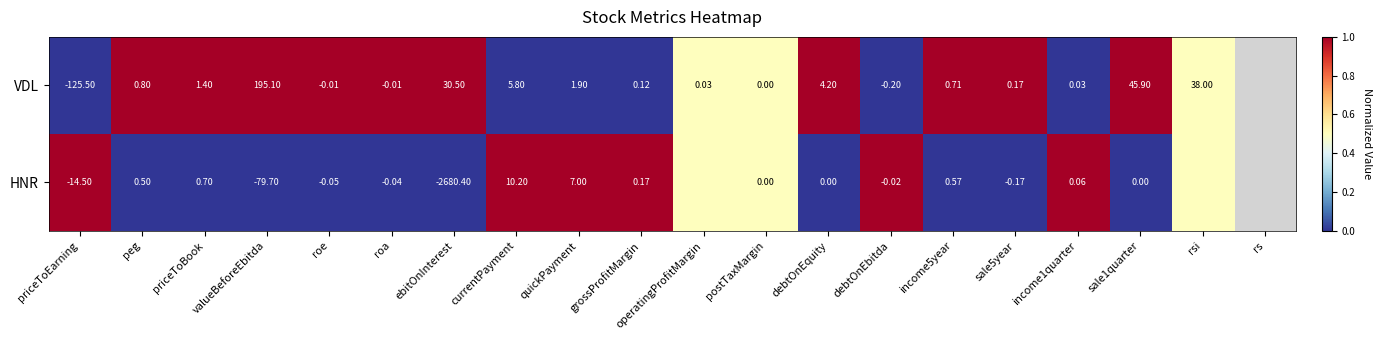

Which category has the lowest value across all series?

priceToEarning